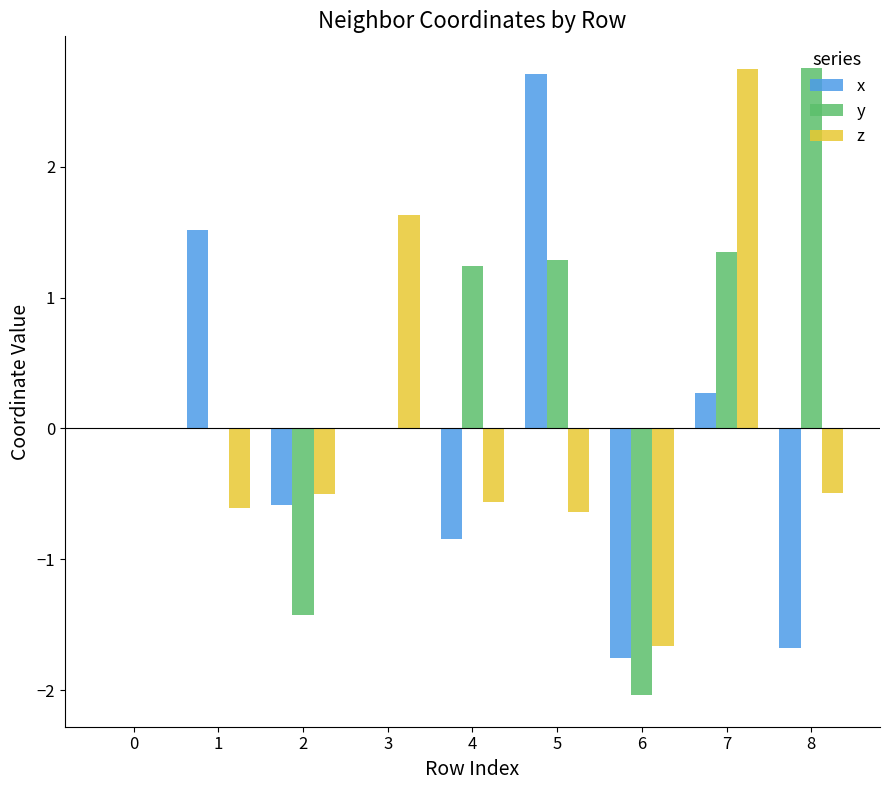

At which label does z reach its peak?

7